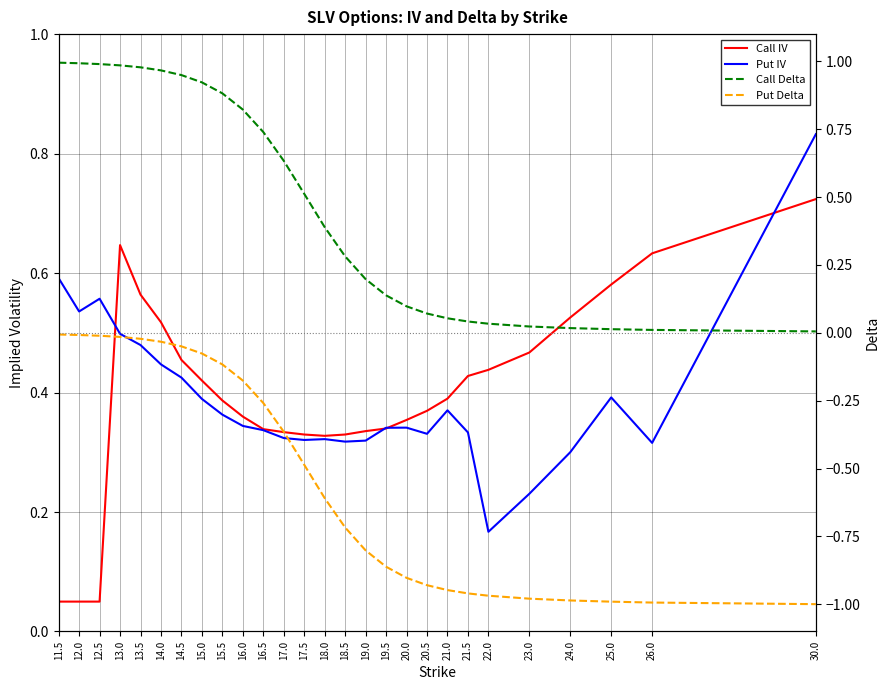

What is the sum of all Put IV values?

10.5